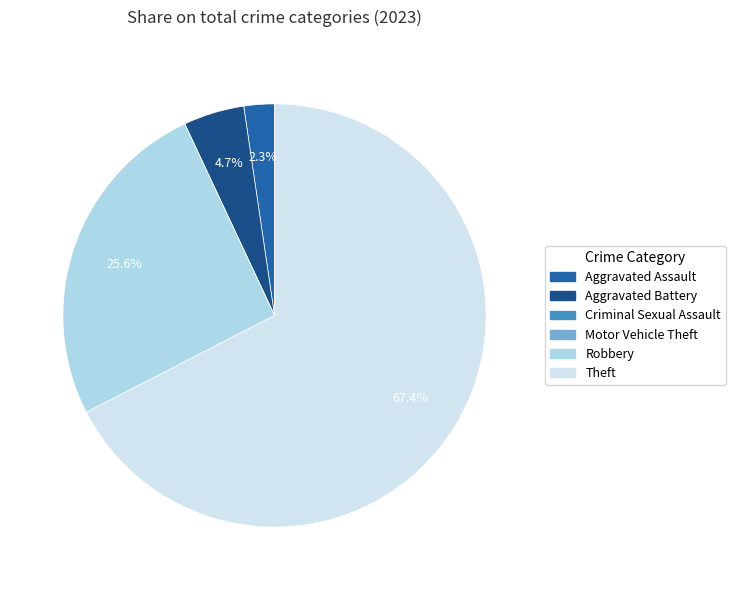

Is Theft the majority of the pie?

Yes